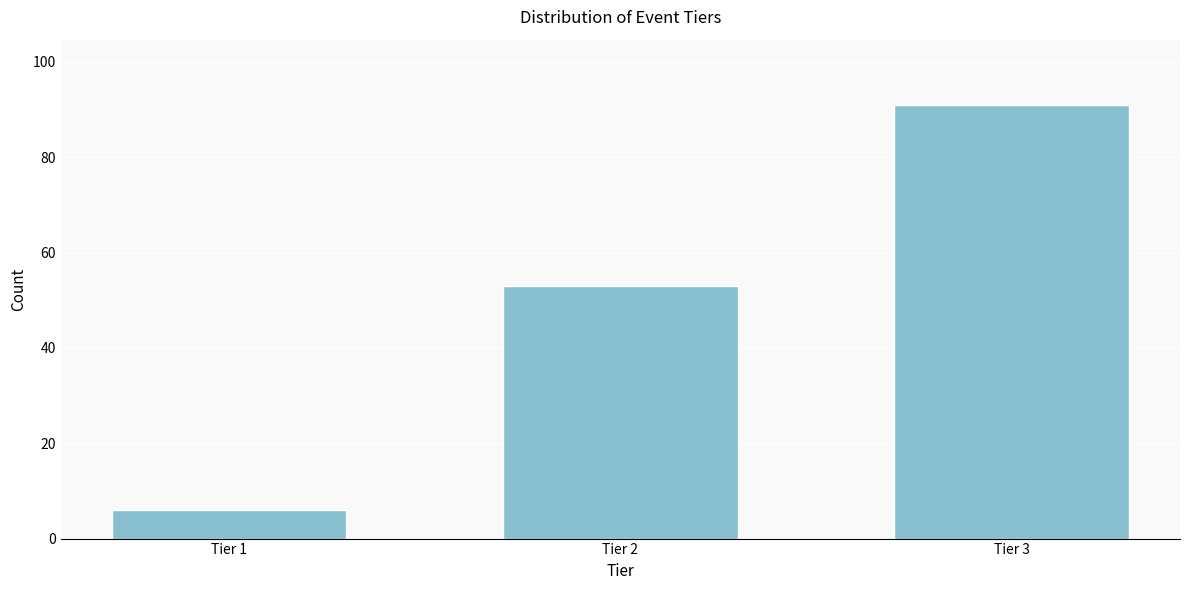

Reading left to right, transcribe all the data shown in this chart.

6	53	91